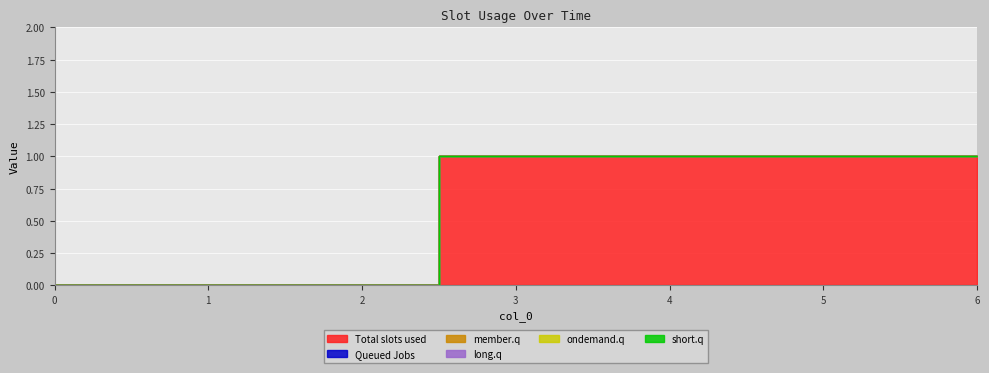

How many values in 1 are above zero?

4